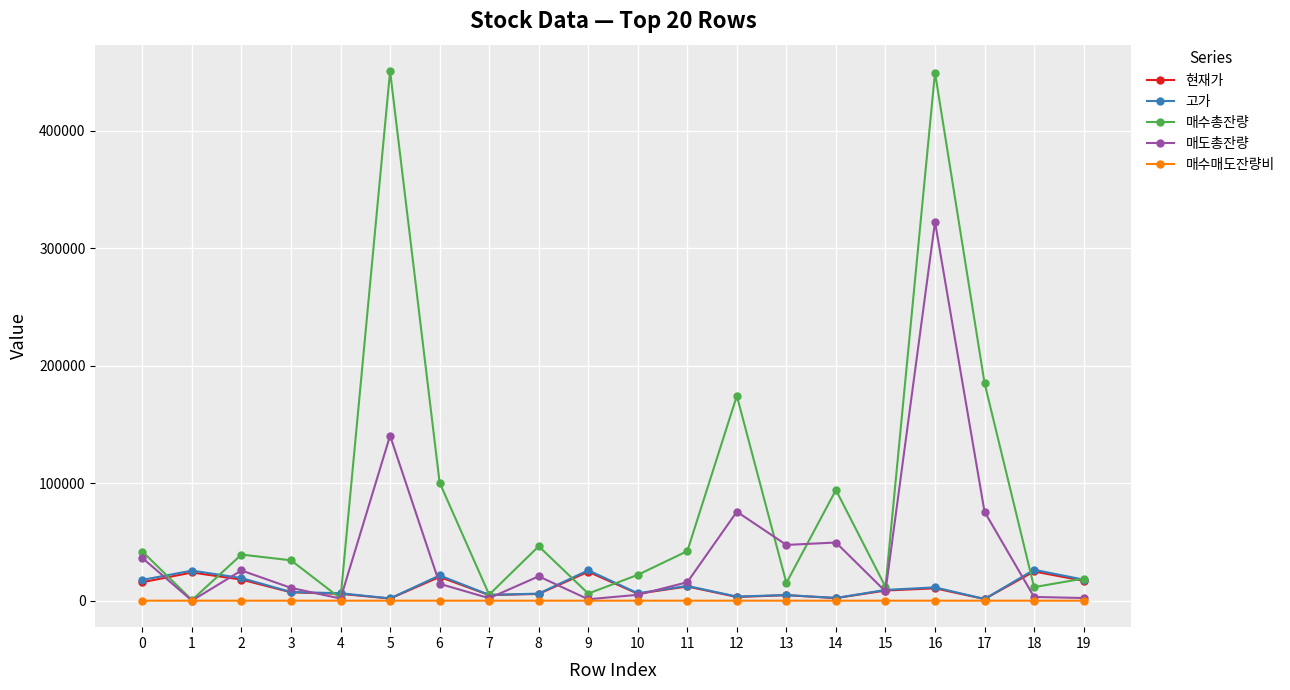

What are all the series names shown in the legend?

현재가, 고가, 매수총잔량, 매도총잔량, 매수매도잔량비